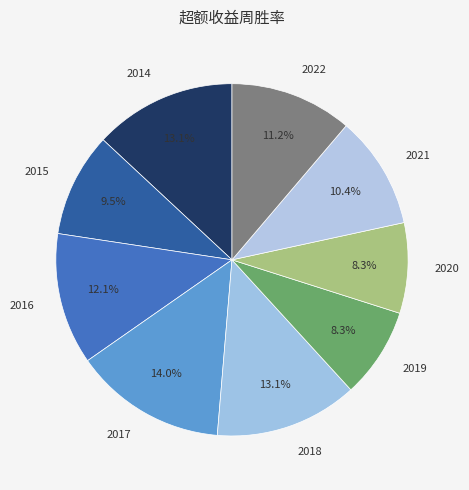

Which slice is the largest?

2017